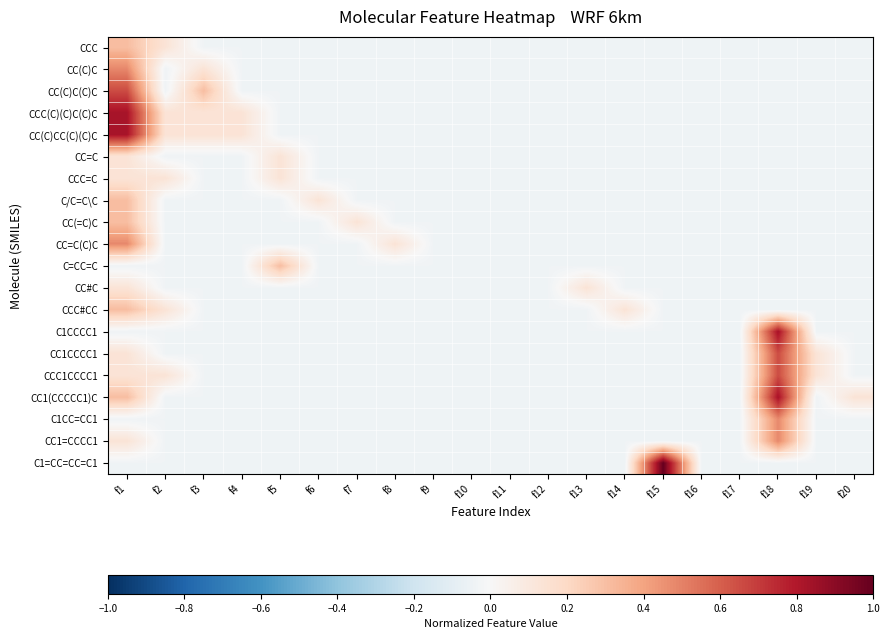

At f7, list the series in order from largest to smallest.

CC(=C)C, CCC, CC(C)C, CC(C)C(C)C, CCC(C)(C)C(C)C, CC(C)CC(C)(C)C, CC=C, CCC=C, C/C=C\C, CC=C(C)C, C=CC=C, CC#C, CCC#CC, C1CCCC1, CC1CCCC1, CCC1CCCC1, CC1(CCCCC1)C, C1CC=CC1, CC1=CCCC1, C1=CC=CC=C1